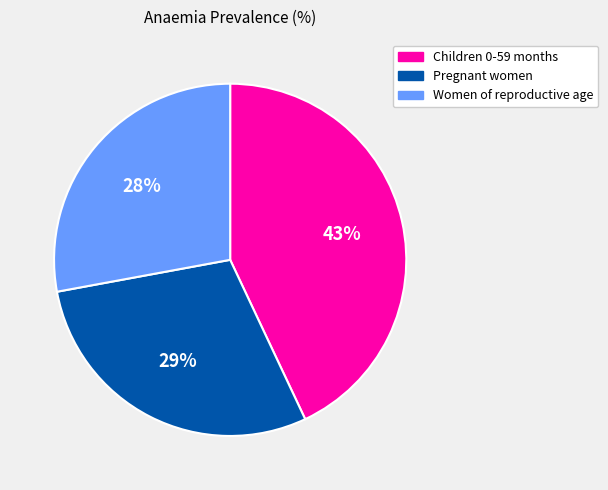

Does Women of reproductive age account for over 50% of the chart?

No